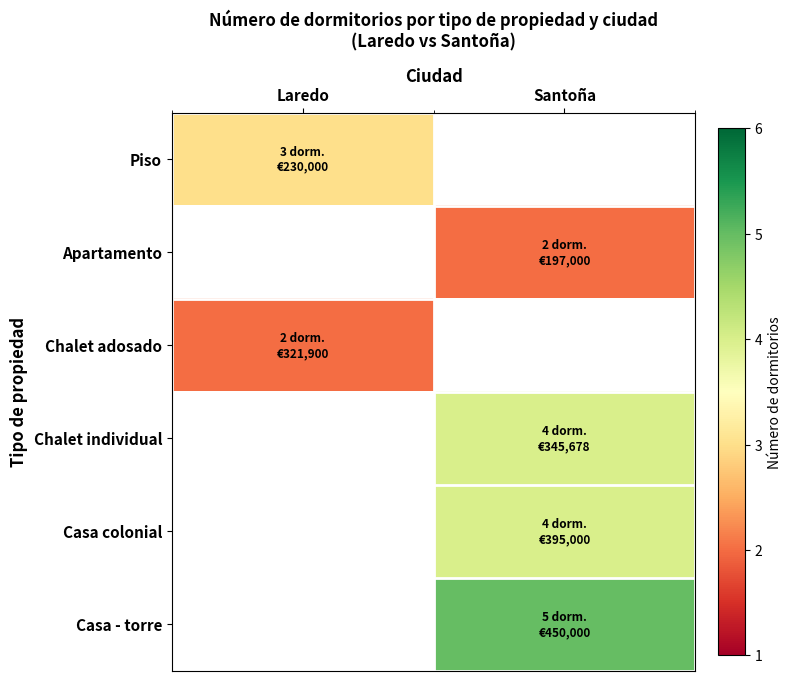

At how many categories does at least one series exceed 3?

1